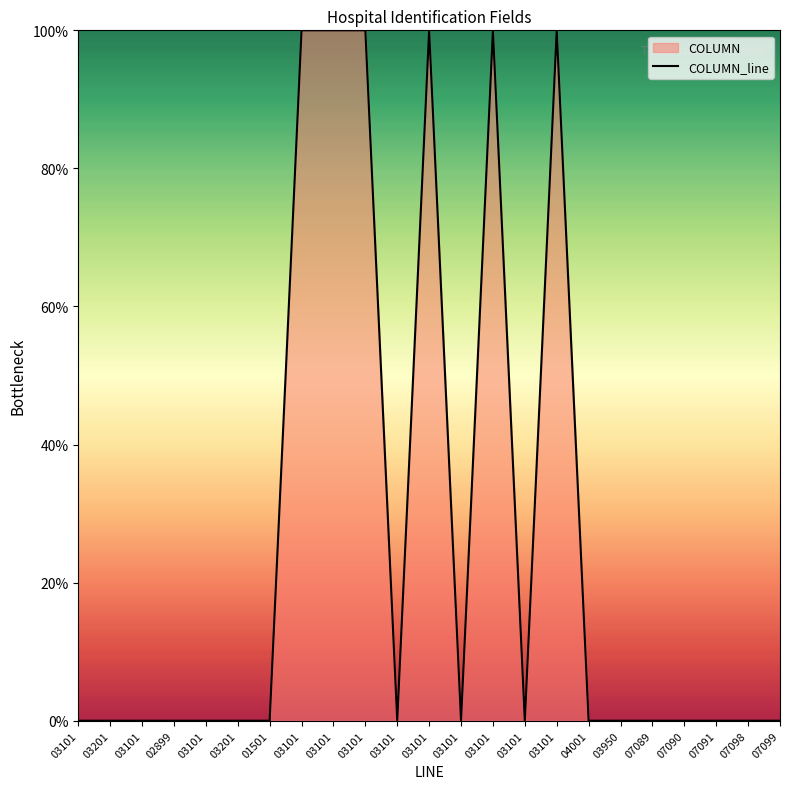

True or false: the data shows 0 at 07091.

True